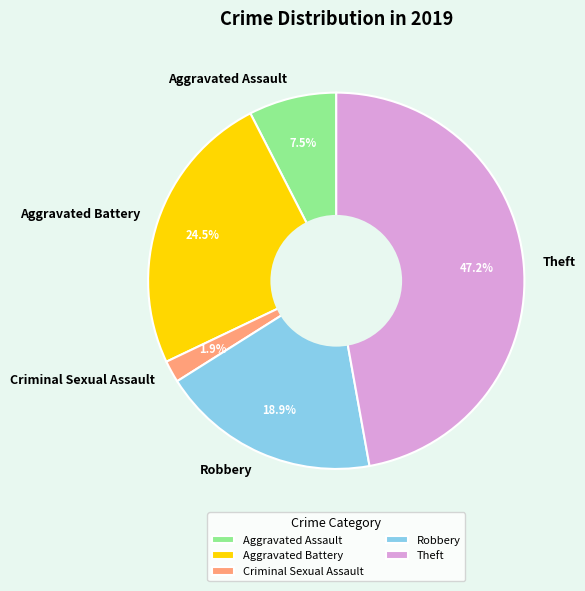

Count the number of slices in the pie.

5